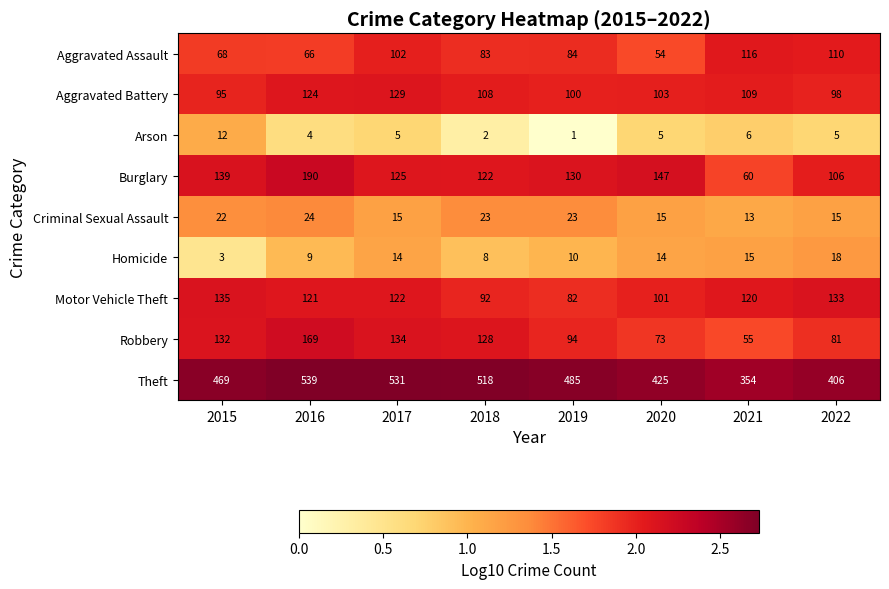

Which series has the largest total across all categories?

Theft